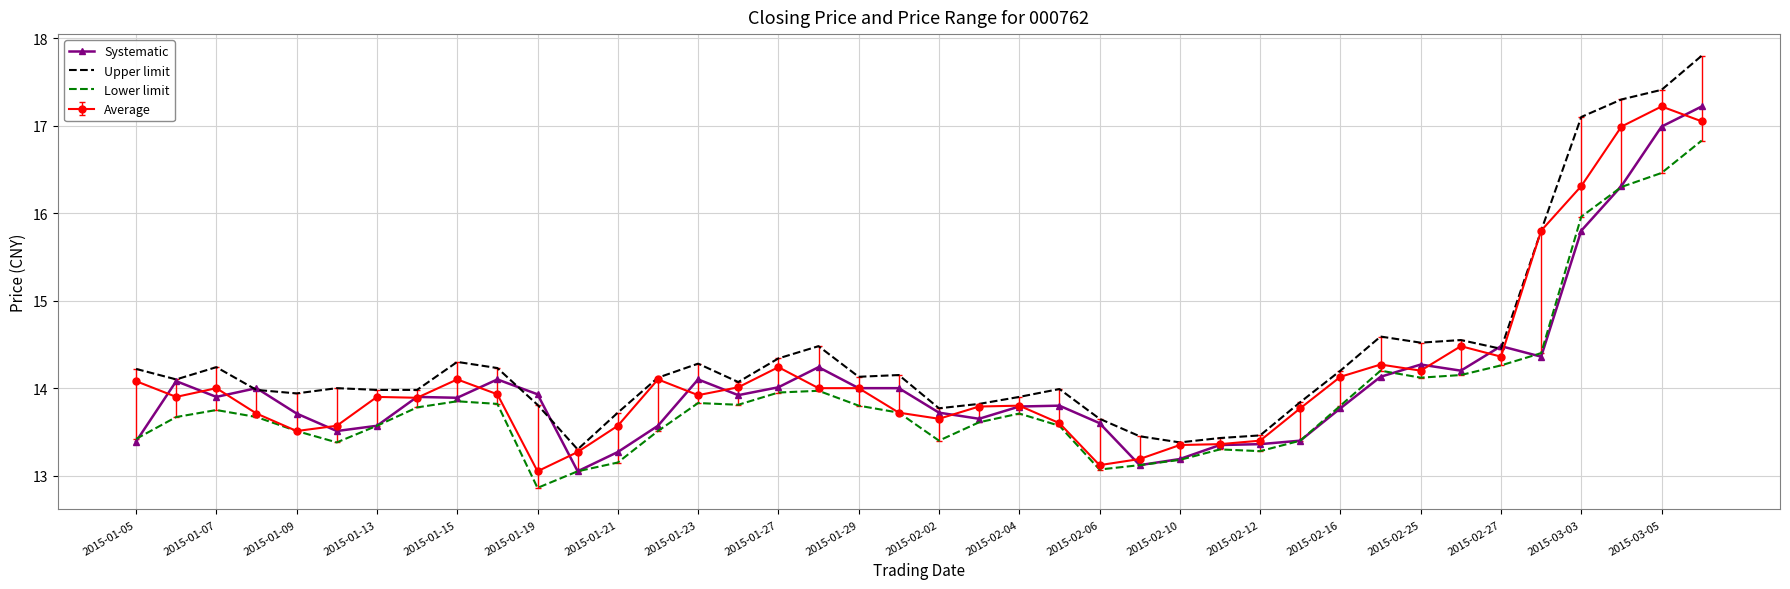

True or false: Upper limit and Lower limit intersect in this chart.

False